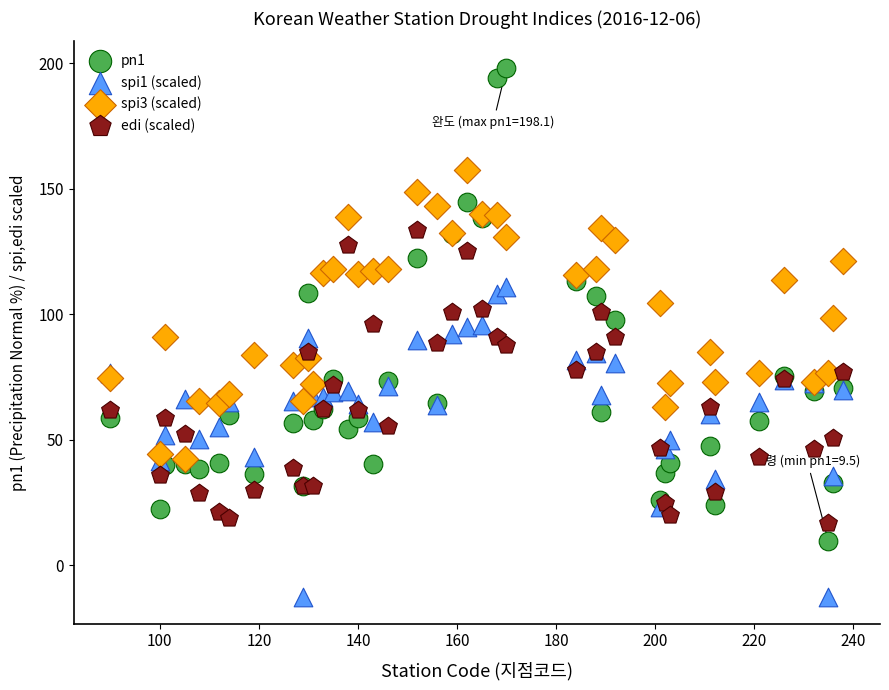

Which series has the widest spread of Y values?

pn1